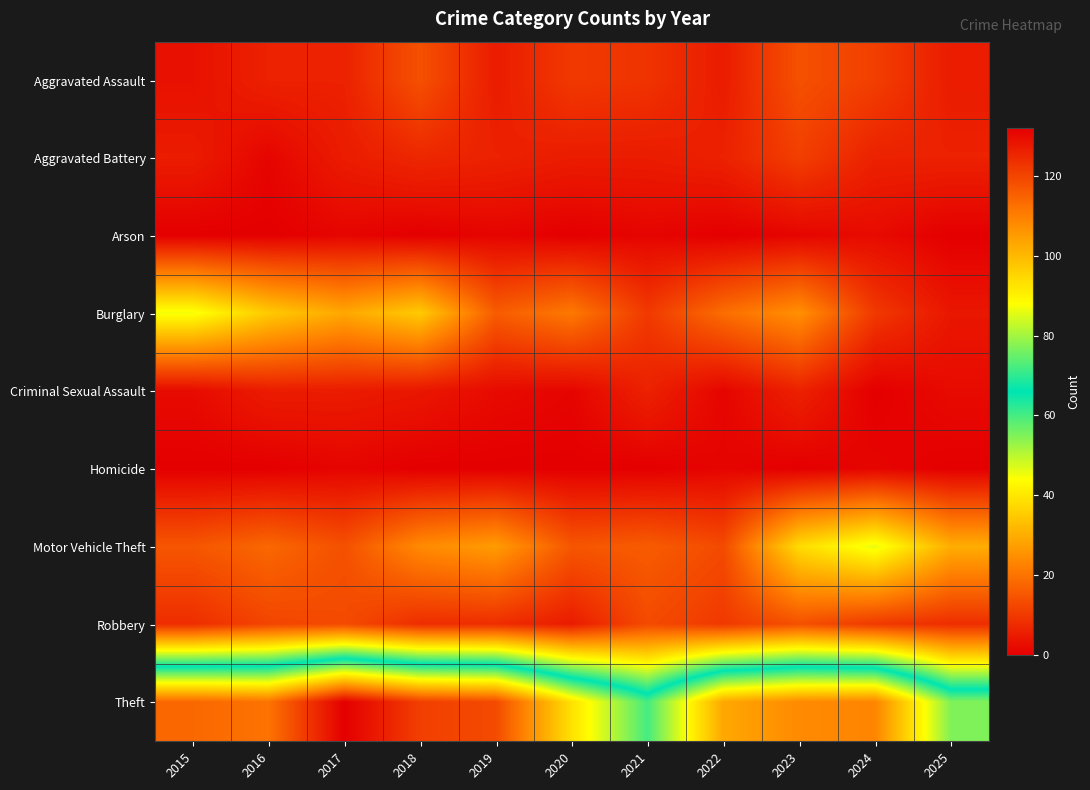

Which series has the largest total across all categories?

Theft